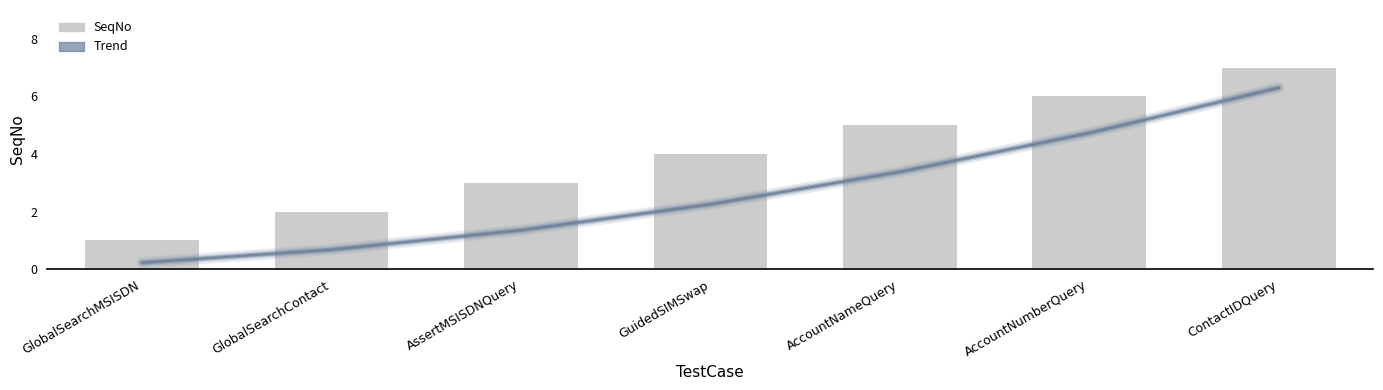

Reading right to left, transcribe all the data shown in this chart.

7	6	5	4	3	2	1